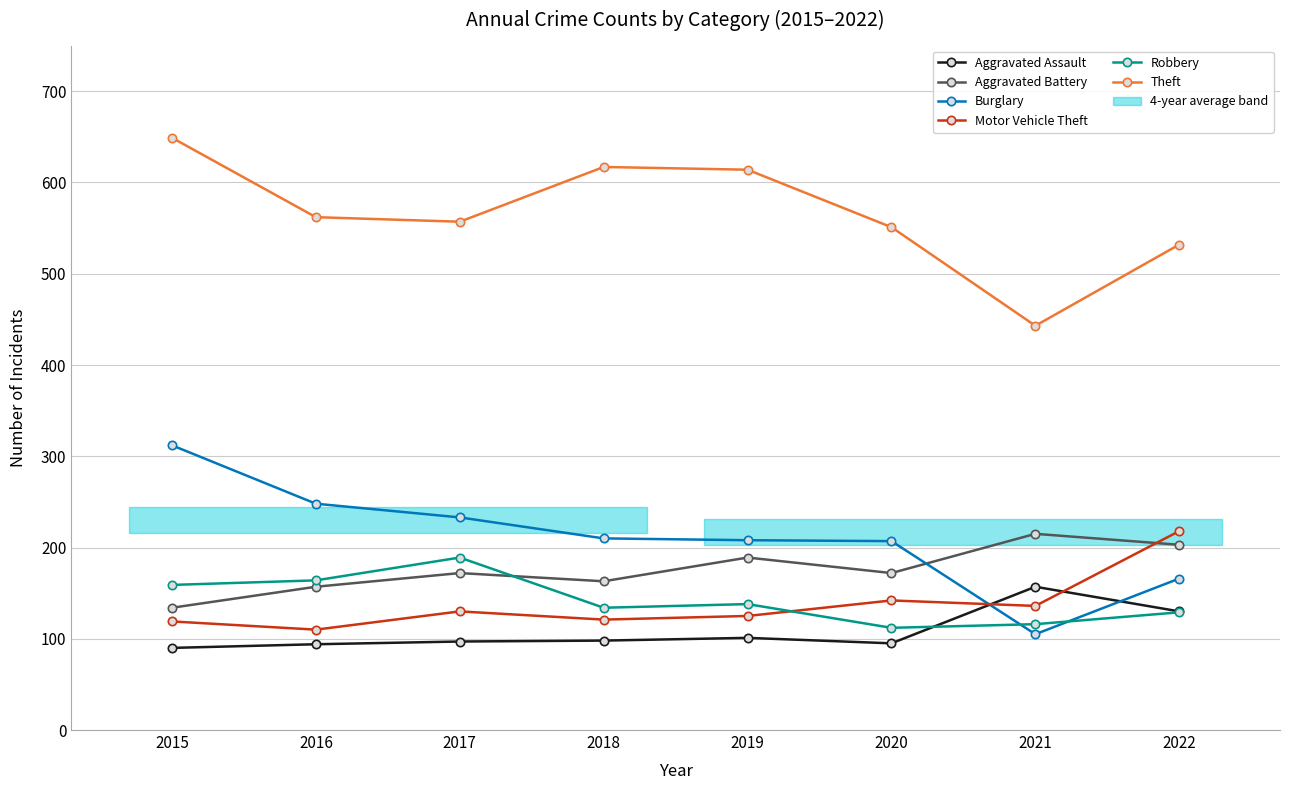

What is the value of the Motor Vehicle Theft point at the 8th from the left?

218